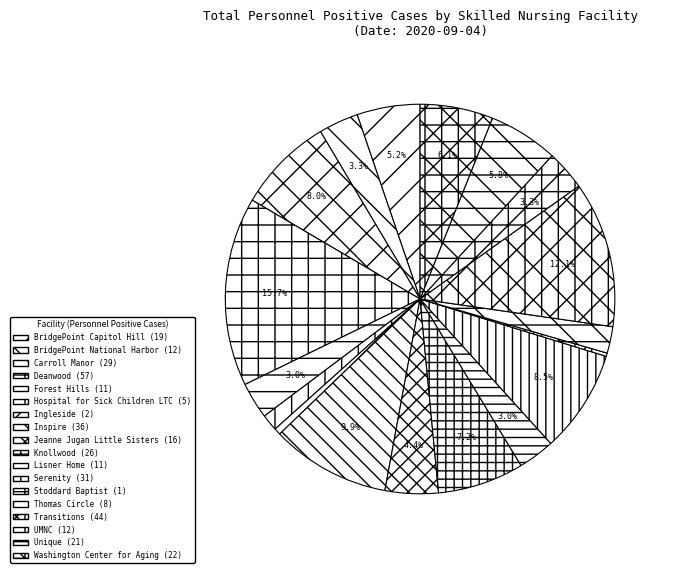

What is the change in value from Carroll Manor to Hospital for Sick Children LTC?

-24